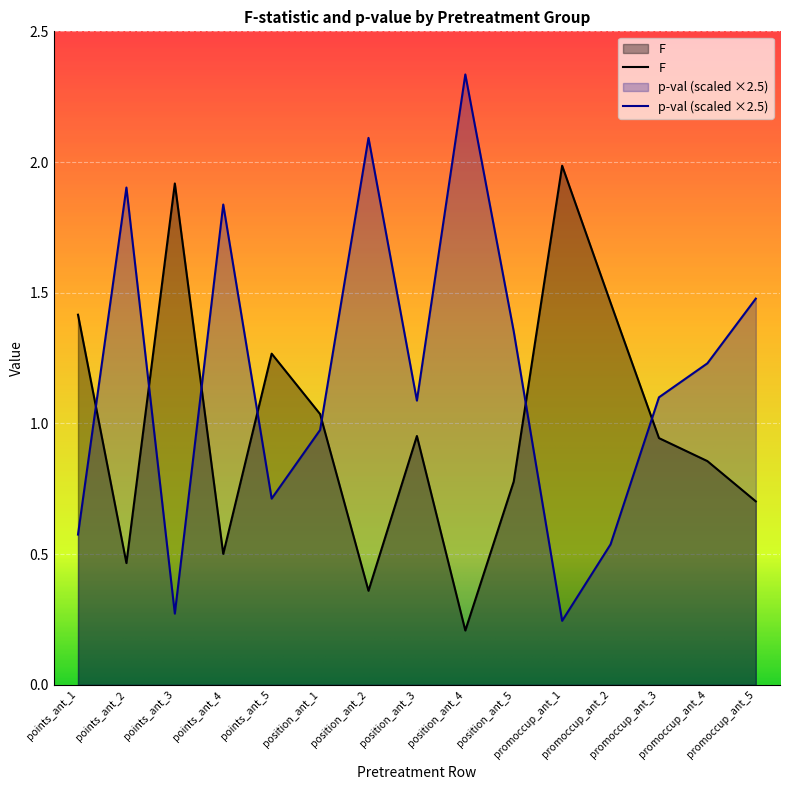

Reading left to right, extract all data points from this chart.

F: points_ant_1=1.4	points_ant_2=0.5	points_ant_3=1.9	points_ant_4=0.5	points_ant_5=1.3	position_ant_1=1.0	position_ant_2=0.4	position_ant_3=1.0	position_ant_4=0.2	position_ant_5=0.8	promoccup_ant_1=2.0	promoccup_ant_2=1.5	promoccup_ant_3=0.9	promoccup_ant_4=0.9	promoccup_ant_5=0.7
p-val: points_ant_1=0.6	points_ant_2=1.9	points_ant_3=0.3	points_ant_4=1.8	points_ant_5=0.7	position_ant_1=1.0	position_ant_2=2.1	position_ant_3=1.1	position_ant_4=2.3	position_ant_5=1.4	promoccup_ant_1=0.2	promoccup_ant_2=0.5	promoccup_ant_3=1.1	promoccup_ant_4=1.2	promoccup_ant_5=1.5